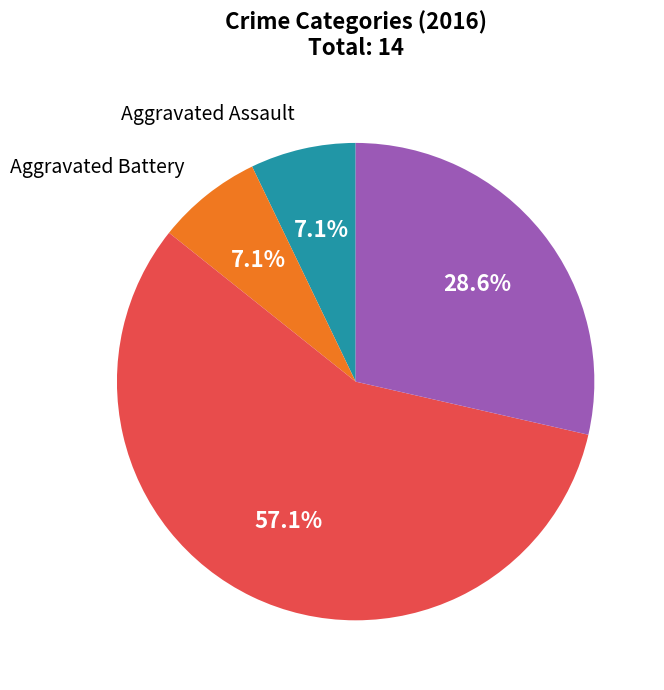

Does any single category account for the majority?

Yes